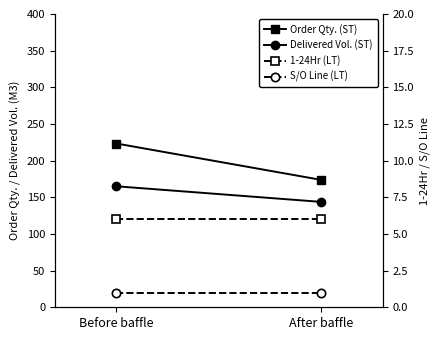

Reading left to right, extract all data points from this chart.

Order Qty. (ST): 223.3	173.8
Delivered Vol. (ST): 165.0	143.8
1-24Hr (LT): 6.0	6.0
S/O Line (LT): 1.0	1.0